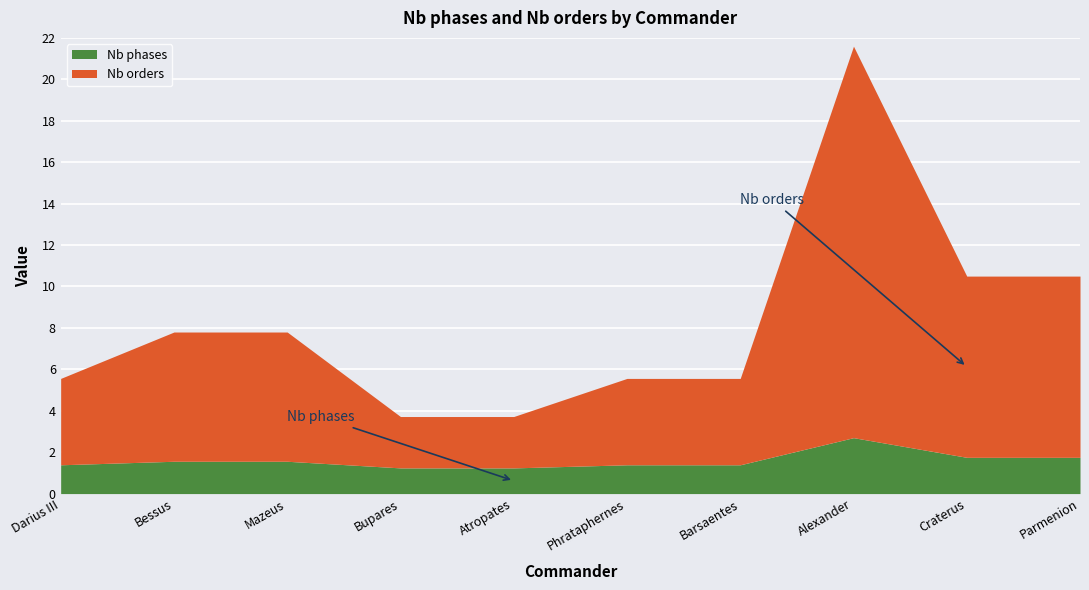

What is the difference between the Nb phases values at Bupares and Parmenion?

0.5